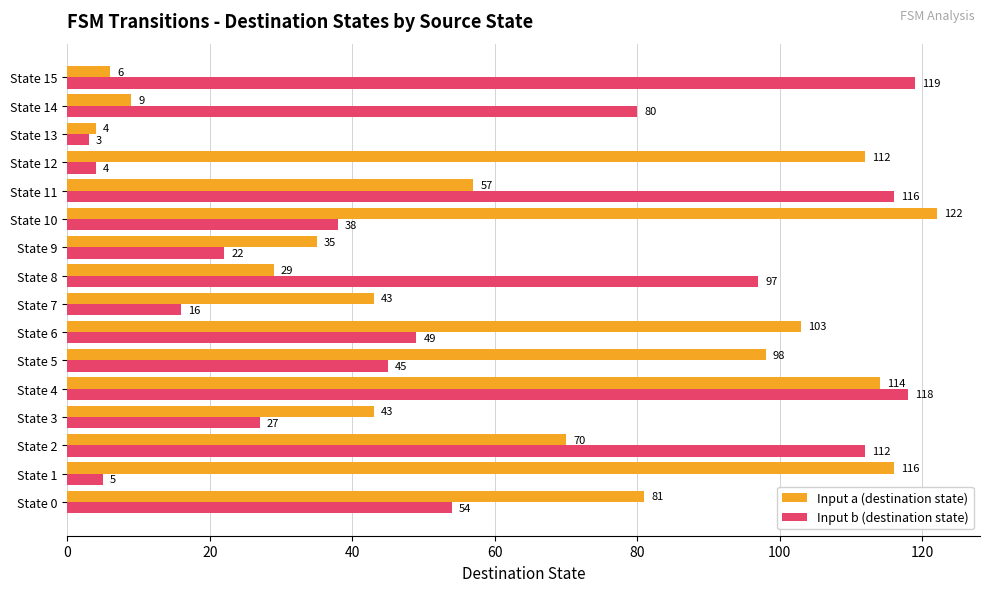

Which series has the largest range (max minus min)?

Input a (destination state)